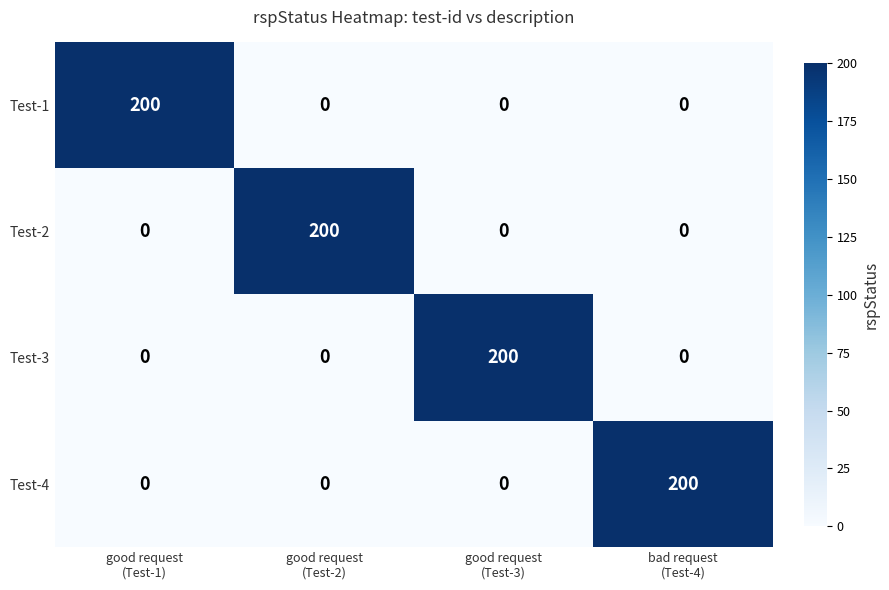

What is the difference between the maximum and minimum values in the Test-1 series?

200